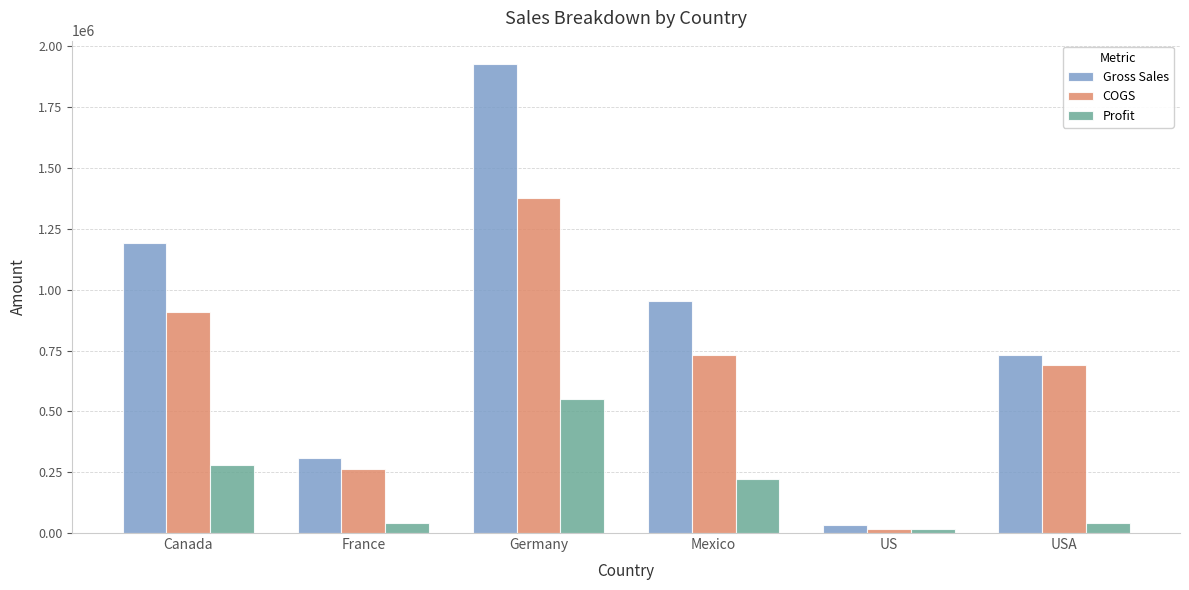

How many bars are there in total?

18